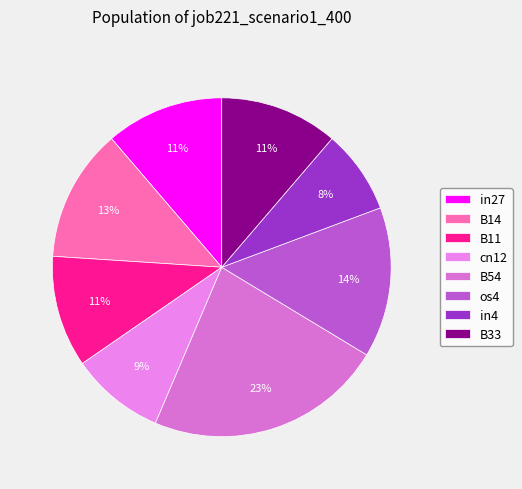

To the nearest percent, what percentage of the pie is B14?

13%